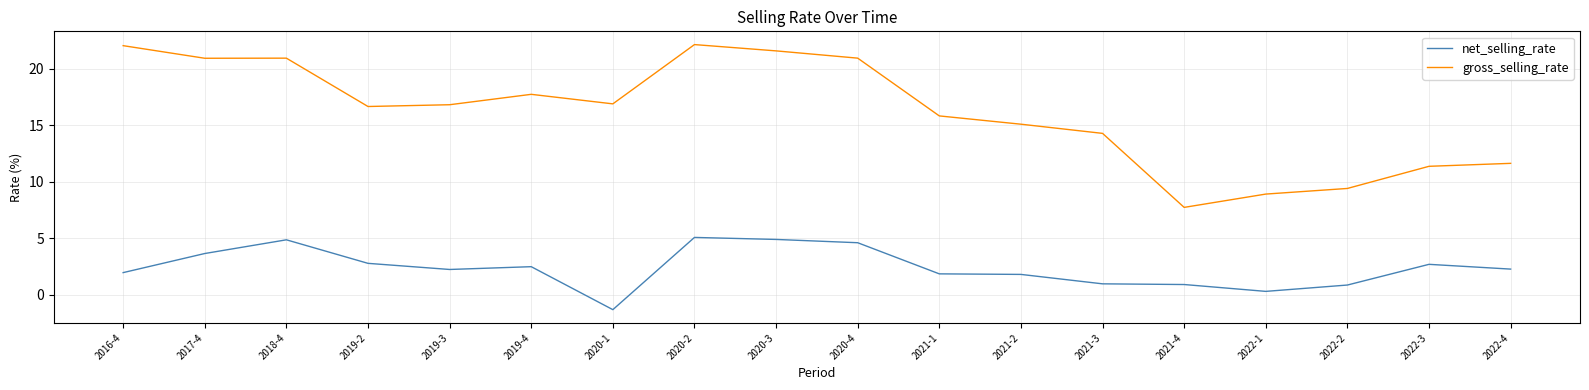

What is the difference between the maximum and minimum values in the net_selling_rate series?

6.4